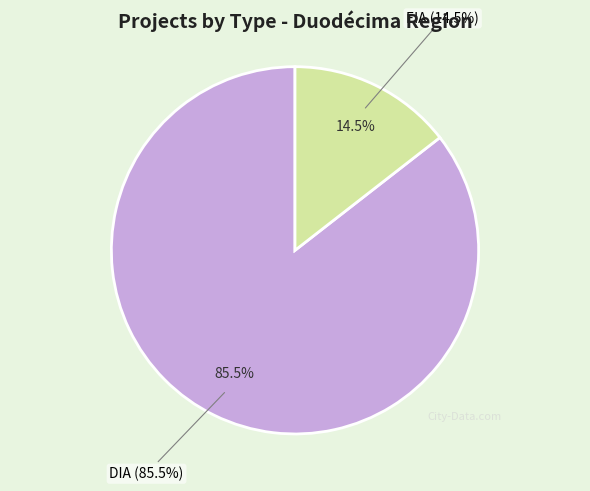

Combined, do EIA and DIA account for over 50%?

Yes